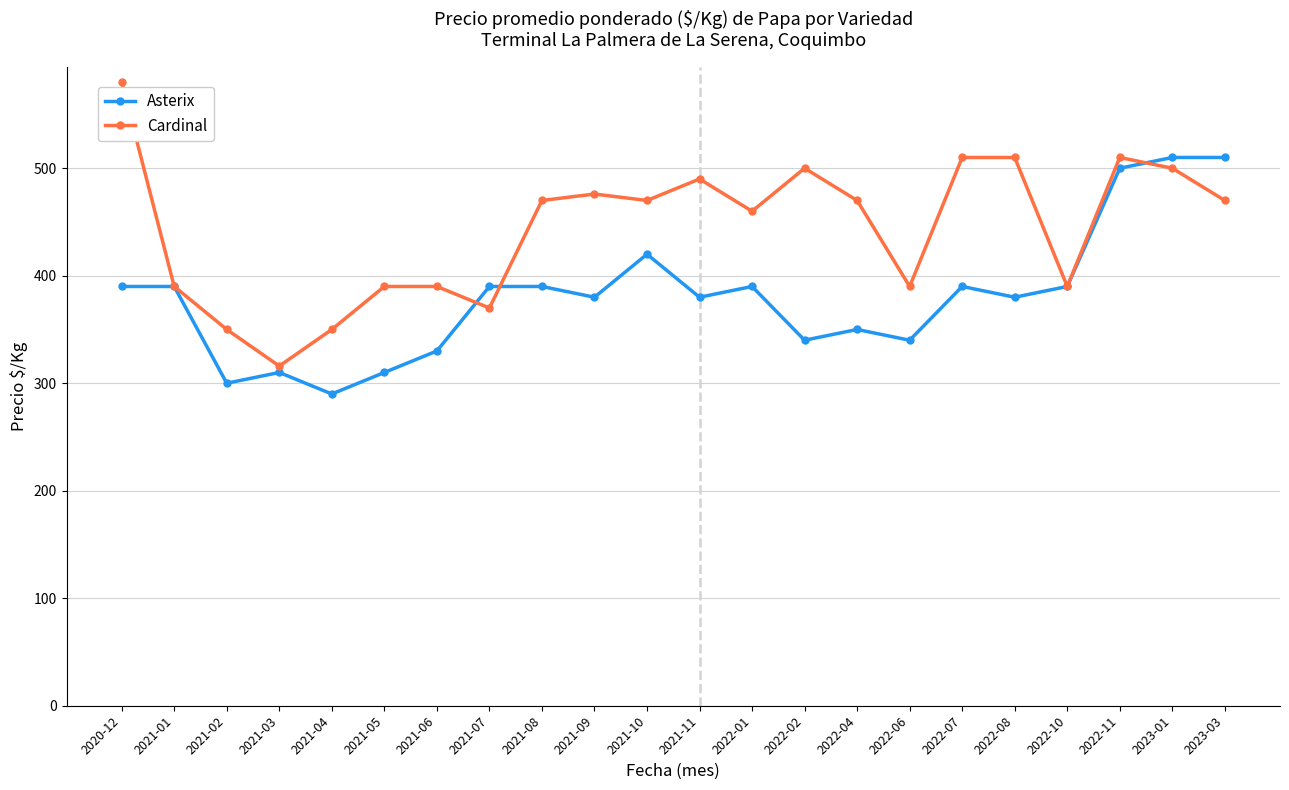

How many data points does each series have?

22